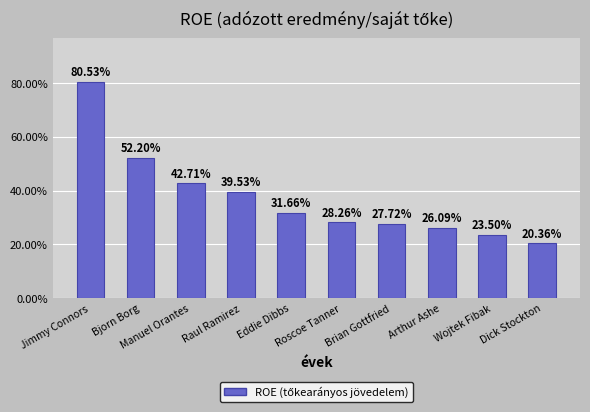

What is the change in value from Eddie Dibbs to Arthur Ashe?

-5.6